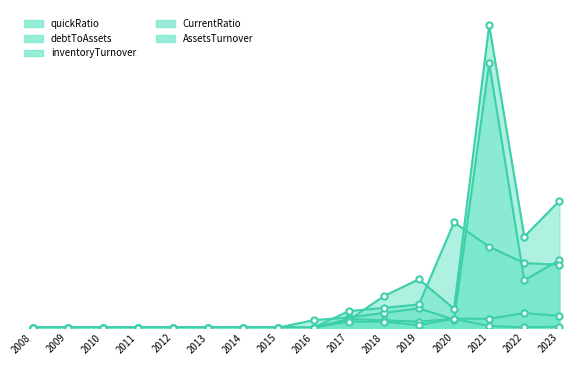

Which series contains the lowest Y value?

quickRatio